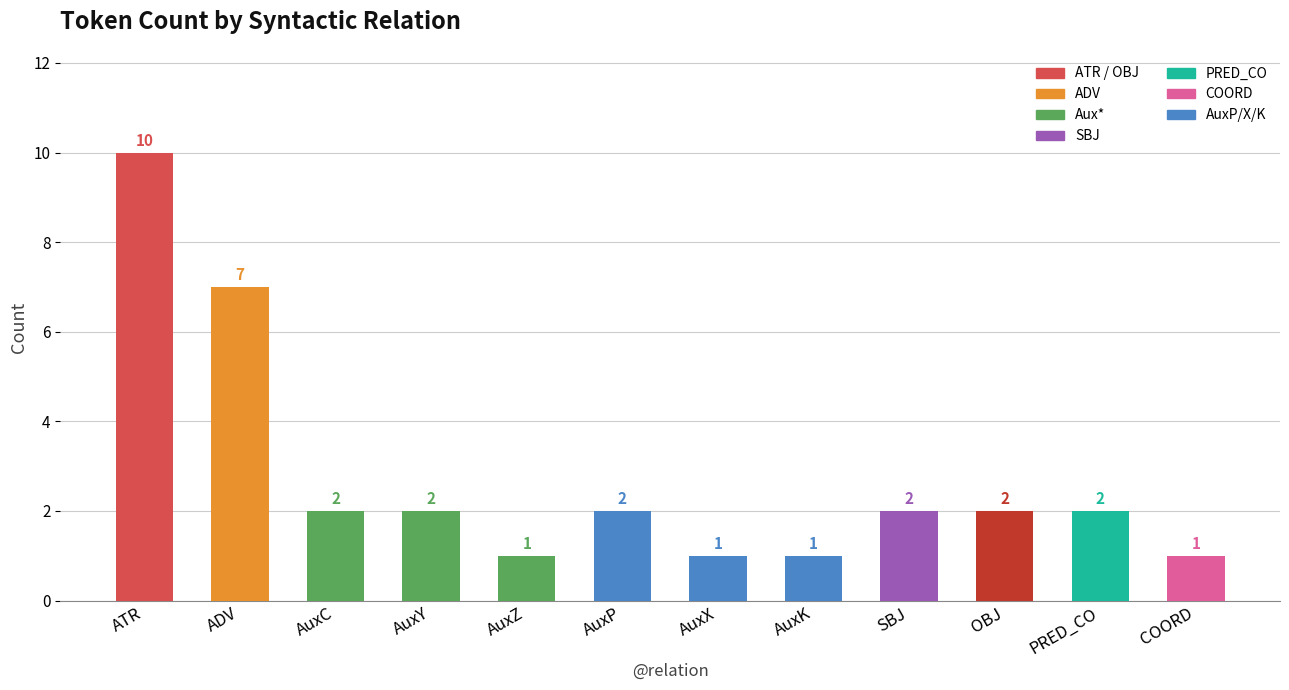

True or false: the data shows 3 at OBJ.

False